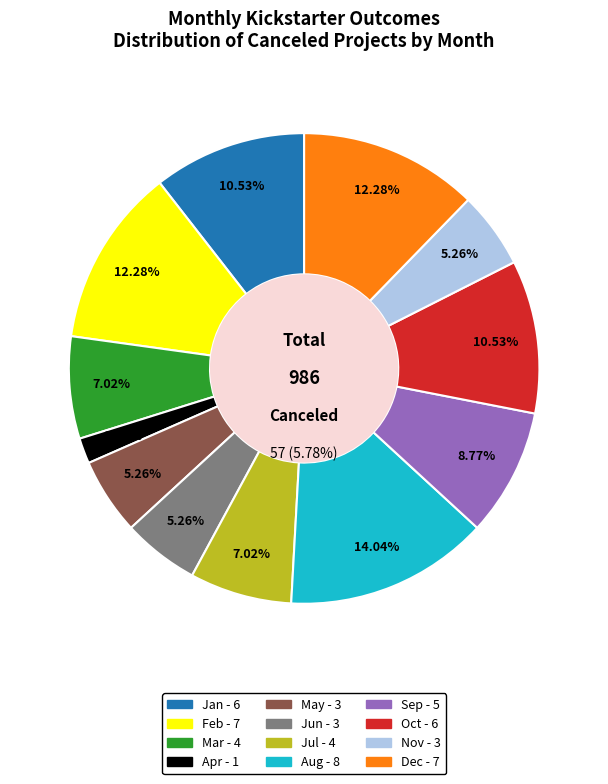

To the nearest percent, what portion does Mar represent?

7%